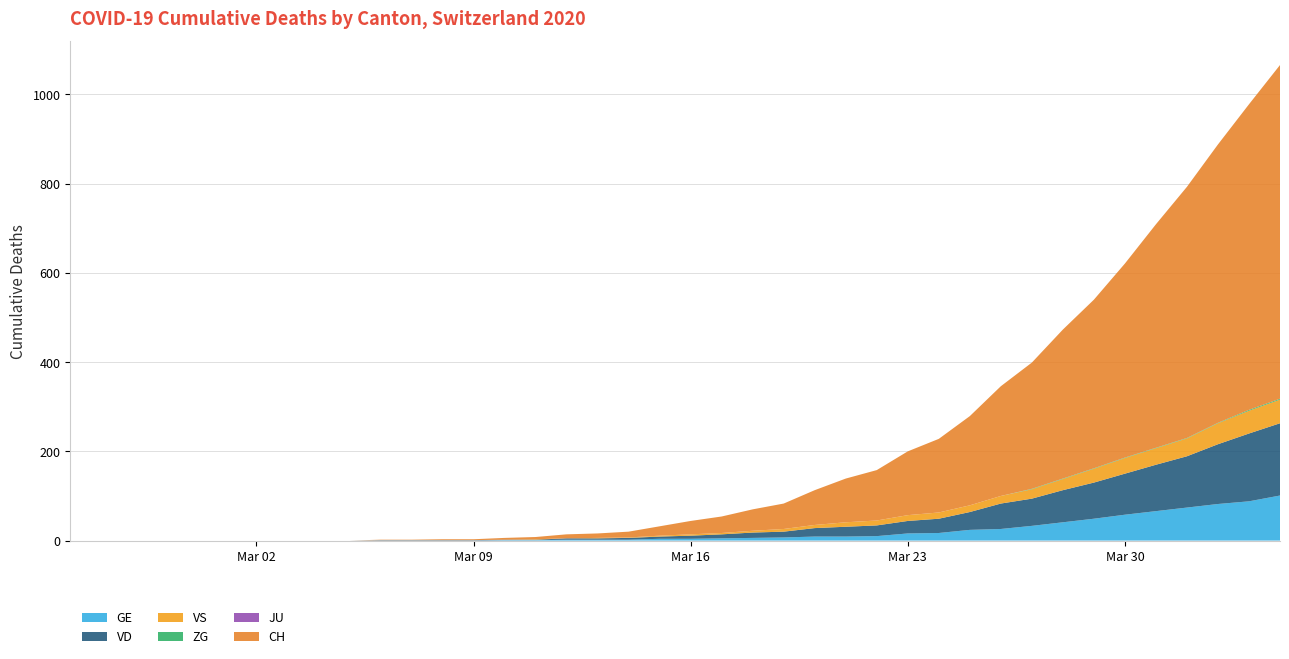

Reading left to right, what are all the values shown in this chart?

GE: 2020-02-25=0	2020-02-26=0	2020-02-27=0	2020-02-28=0	2020-02-29=0	2020-03-01=0	2020-03-02=0	2020-03-03=0	2020-03-04=0	2020-03-05=0	2020-03-06=0	2020-03-07=0	2020-03-08=0	2020-03-09=0	2020-03-10=1	2020-03-11=1	2020-03-12=2	2020-03-13=2	2020-03-14=2	2020-03-15=4	2020-03-16=4	2020-03-17=5	2020-03-18=6	2020-03-19=7	2020-03-20=9	2020-03-21=9	2020-03-22=10	2020-03-23=16	2020-03-24=17	2020-03-25=24	2020-03-26=26	2020-03-27=33	2020-03-28=41	2020-03-29=49	2020-03-30=58	2020-03-31=66	2020-04-01=74	2020-04-02=82	2020-04-03=88	2020-04-04=101
VD: 2020-02-25=0	2020-02-26=0	2020-02-27=0	2020-02-28=0	2020-02-29=0	2020-03-01=0	2020-03-02=0	2020-03-03=0	2020-03-04=0	2020-03-05=0	2020-03-06=1	2020-03-07=1	2020-03-08=1	2020-03-09=1	2020-03-10=1	2020-03-11=1	2020-03-12=3	2020-03-13=3	2020-03-14=4	2020-03-15=5	2020-03-16=7	2020-03-17=9	2020-03-18=12	2020-03-19=13	2020-03-20=19	2020-03-21=22	2020-03-22=24	2020-03-23=28	2020-03-24=32	2020-03-25=40	2020-03-26=57	2020-03-27=61	2020-03-28=72	2020-03-29=81	2020-03-30=92	2020-03-31=104	2020-04-01=115	2020-04-02=134	2020-04-03=152	2020-04-04=162
VS: 2020-02-25=0	2020-02-26=0	2020-02-27=0	2020-02-28=0	2020-02-29=0	2020-03-01=0	2020-03-02=0	2020-03-03=0	2020-03-04=0	2020-03-05=0	2020-03-06=0	2020-03-07=0	2020-03-08=0	2020-03-09=0	2020-03-10=0	2020-03-11=1	2020-03-12=0	2020-03-13=1	2020-03-14=1	2020-03-15=2	2020-03-16=3	2020-03-17=3	2020-03-18=4	2020-03-19=6	2020-03-20=7	2020-03-21=10	2020-03-22=11	2020-03-23=13	2020-03-24=14	2020-03-25=15	2020-03-26=17	2020-03-27=21	2020-03-28=25	2020-03-29=31	2020-03-30=35	2020-03-31=37	2020-04-01=40	2020-04-02=47	2020-04-03=51	2020-04-04=53
CH: 2020-02-25=0	2020-02-26=0	2020-02-27=0	2020-02-28=0	2020-02-29=0	2020-03-01=0	2020-03-02=0	2020-03-03=0	2020-03-04=0	2020-03-05=0	2020-03-06=1	2020-03-07=1	2020-03-08=2	2020-03-09=2	2020-03-10=4	2020-03-11=5	2020-03-12=9	2020-03-13=10	2020-03-14=13	2020-03-15=21	2020-03-16=30	2020-03-17=37	2020-03-18=48	2020-03-19=57	2020-03-20=78	2020-03-21=98	2020-03-22=113	2020-03-23=143	2020-03-24=165	2020-03-25=200	2020-03-26=246	2020-03-27=283	2020-03-28=334	2020-03-29=378	2020-03-30=435	2020-03-31=501	2020-04-01=563	2020-04-02=624	2020-04-03=685	2020-04-04=748
JU: 2020-02-25=0	2020-02-26=0	2020-02-27=0	2020-02-28=0	2020-02-29=0	2020-03-01=0	2020-03-02=0	2020-03-03=0	2020-03-04=0	2020-03-05=0	2020-03-06=0	2020-03-07=0	2020-03-08=0	2020-03-09=0	2020-03-10=0	2020-03-11=0	2020-03-12=0	2020-03-13=0	2020-03-14=0	2020-03-15=0	2020-03-16=0	2020-03-17=0	2020-03-18=0	2020-03-19=0	2020-03-20=0	2020-03-21=0	2020-03-22=0	2020-03-23=0	2020-03-24=0	2020-03-25=0	2020-03-26=0	2020-03-27=0	2020-03-28=0	2020-03-29=0	2020-03-30=0	2020-03-31=0	2020-04-01=0	2020-04-02=0	2020-04-03=0	2020-04-04=0
ZG: 2020-02-25=0	2020-02-26=0	2020-02-27=0	2020-02-28=0	2020-02-29=0	2020-03-01=0	2020-03-02=0	2020-03-03=0	2020-03-04=0	2020-03-05=0	2020-03-06=0	2020-03-07=0	2020-03-08=0	2020-03-09=0	2020-03-10=0	2020-03-11=0	2020-03-12=0	2020-03-13=0	2020-03-14=0	2020-03-15=0	2020-03-16=0	2020-03-17=0	2020-03-18=0	2020-03-19=0	2020-03-20=0	2020-03-21=0	2020-03-22=0	2020-03-23=0	2020-03-24=0	2020-03-25=0	2020-03-26=0	2020-03-27=1	2020-03-28=1	2020-03-29=1	2020-03-30=1	2020-03-31=1	2020-04-01=1	2020-04-02=1	2020-04-03=2	2020-04-04=2